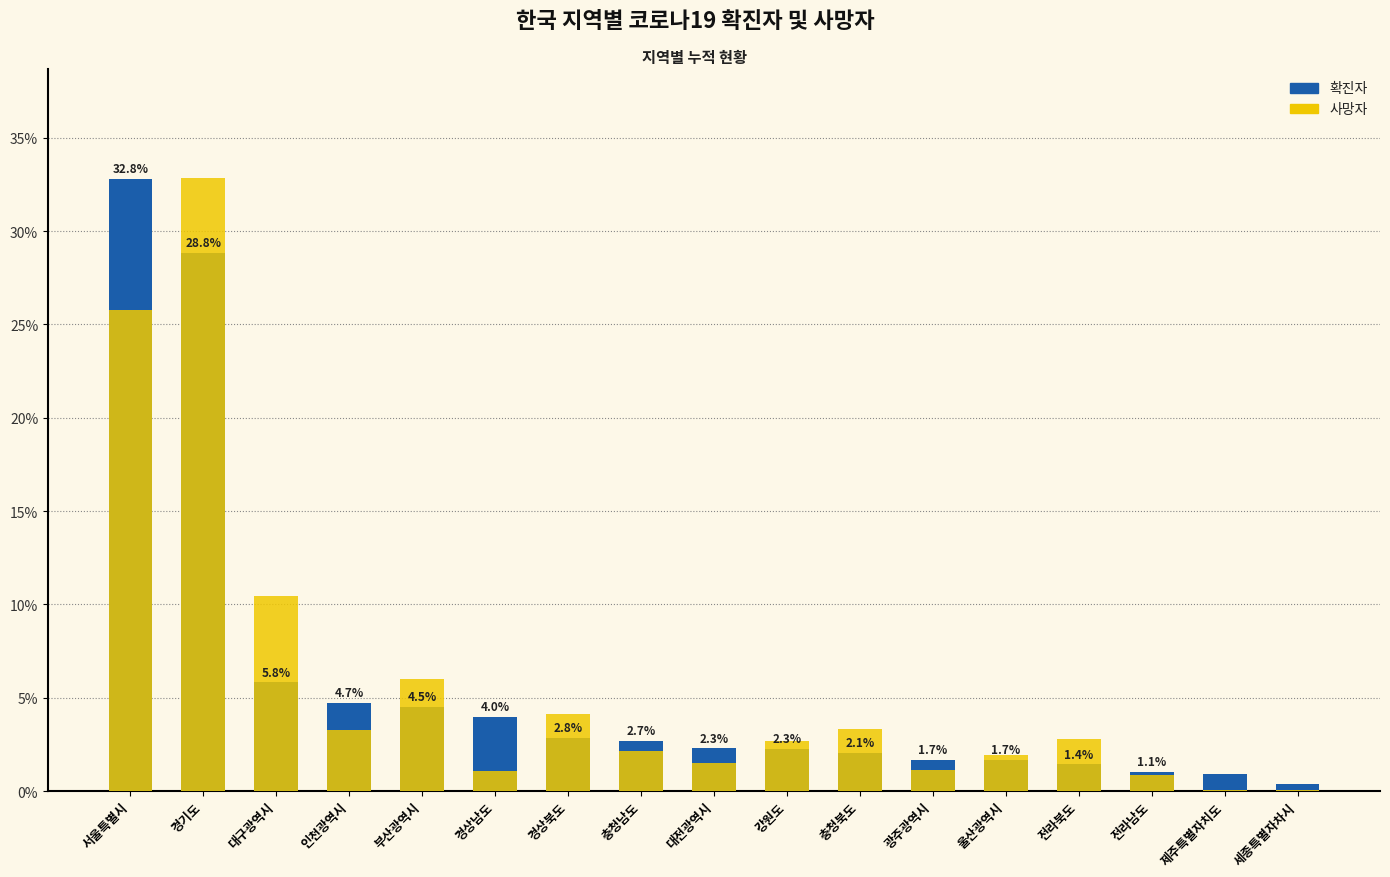

Reading left to right, list all the values displayed in this chart.

확진자: 32.8	28.8	5.8	4.7	4.5	4.0	2.8	2.7	2.3	2.3	2.1	1.7	1.7	1.4	1.1	0.9	0.4
사망자: 25.8	32.8	10.5	3.3	6.0	1.1	4.1	2.2	1.5	2.7	3.3	1.1	1.9	2.8	0.8	0.0	0.0